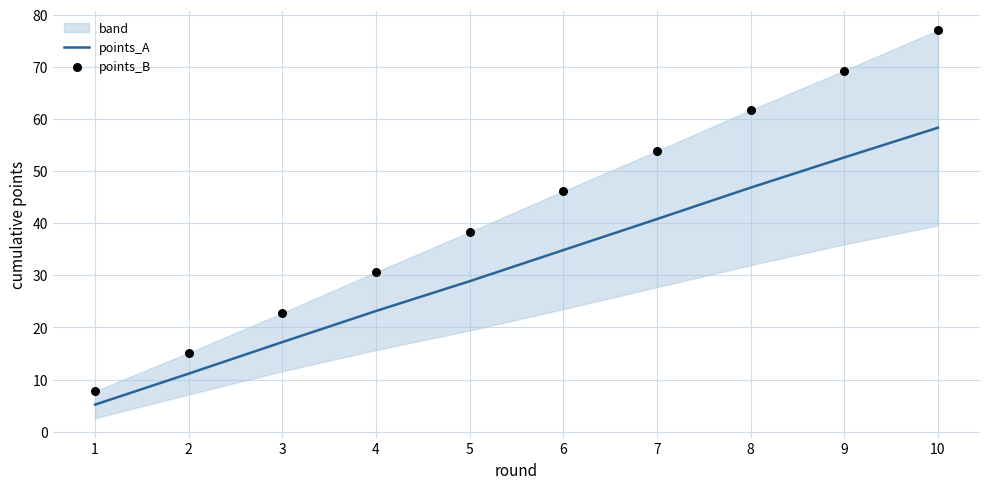

Which series has the largest total across all categories?

points_B